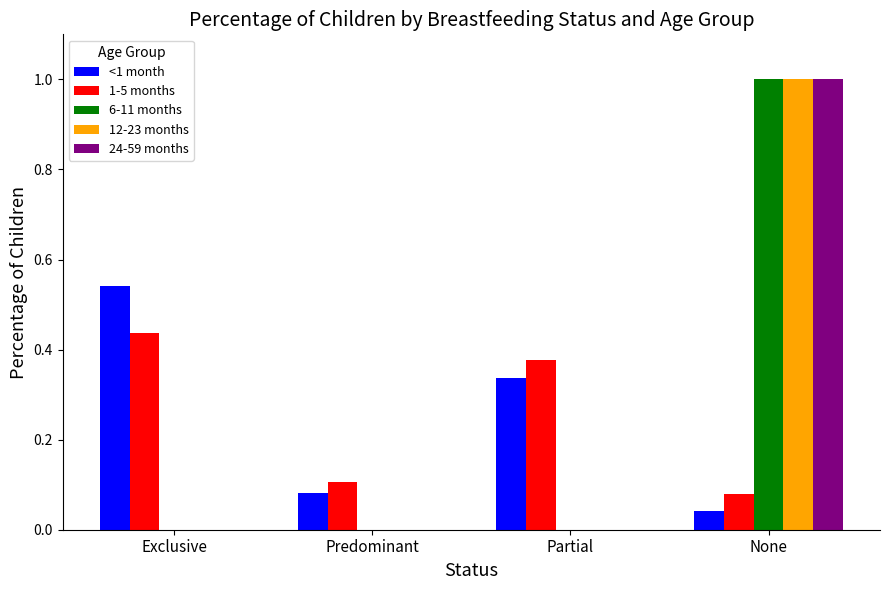

What is the sum of all 12-23 months values?

1.0